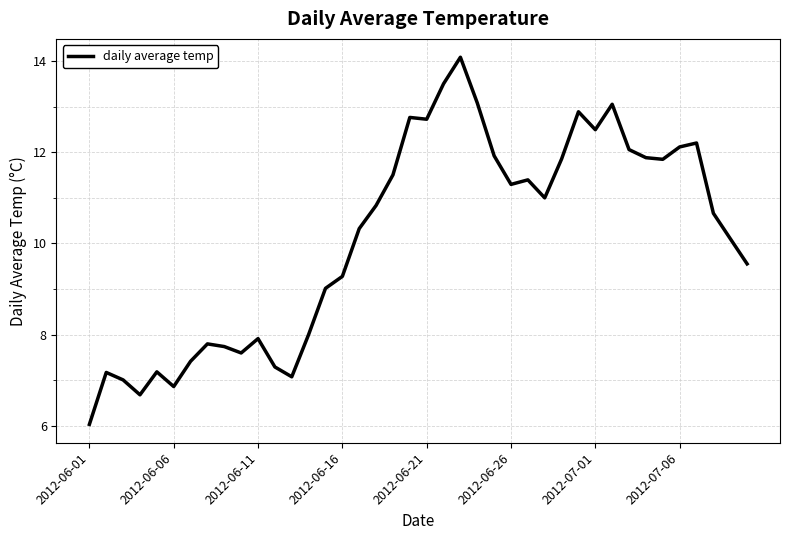

What is the minimum value shown in the chart?

6.0